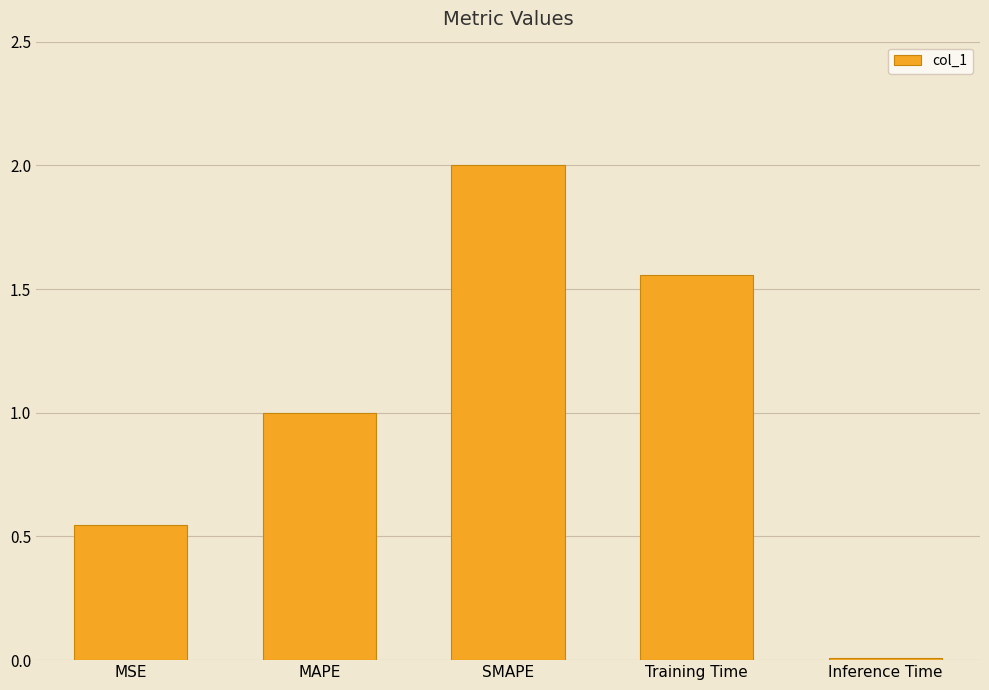

What is the change in value from MSE to SMAPE?

+1.5